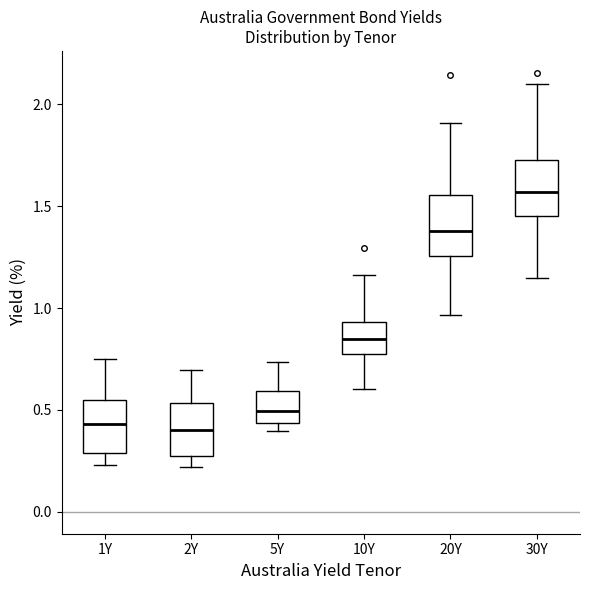

Which box has the highest median line?

30Y